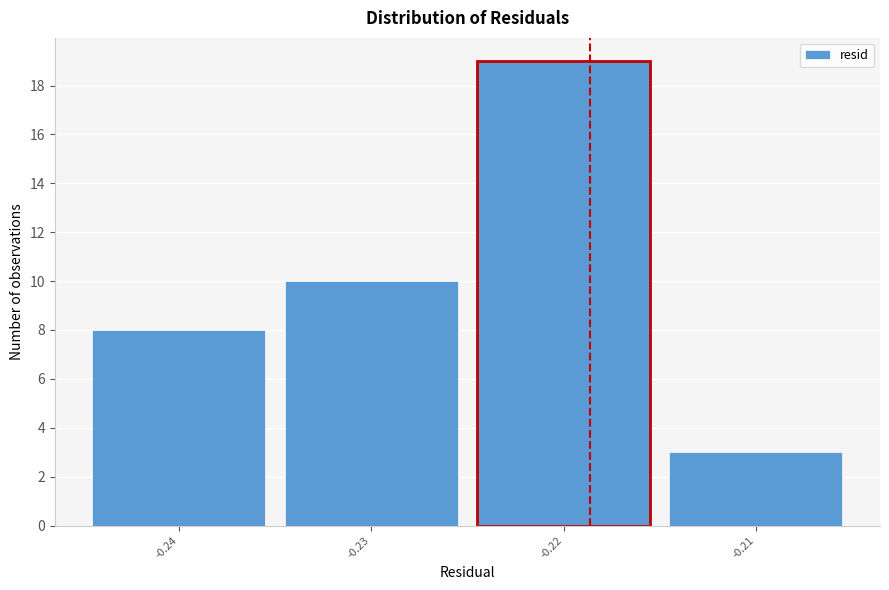

Reading left to right, what are all the values shown in this chart?

-0.24=8	-0.23=10	-0.22=19	-0.21=3